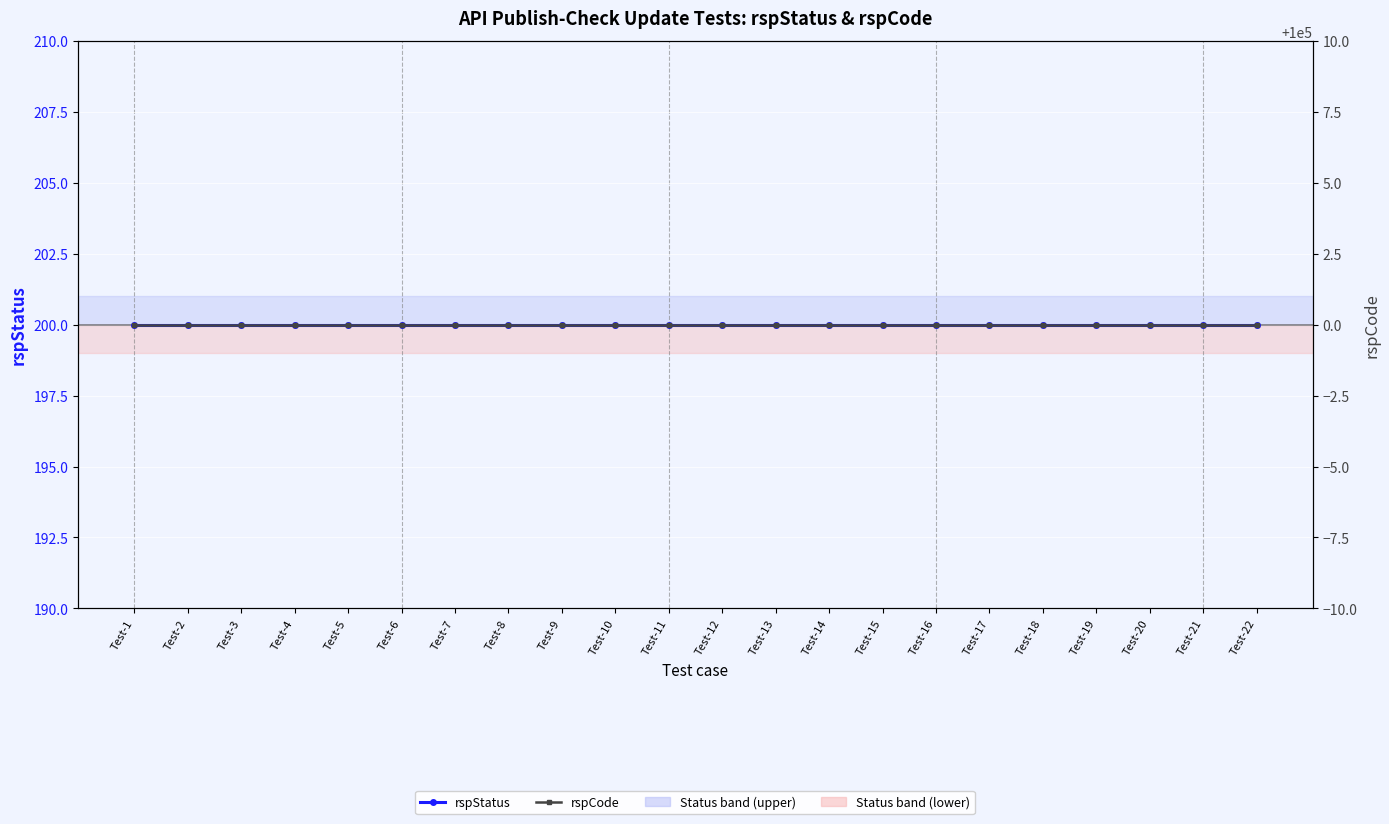

True or false: rspCode and rspStatus cross at least once.

False